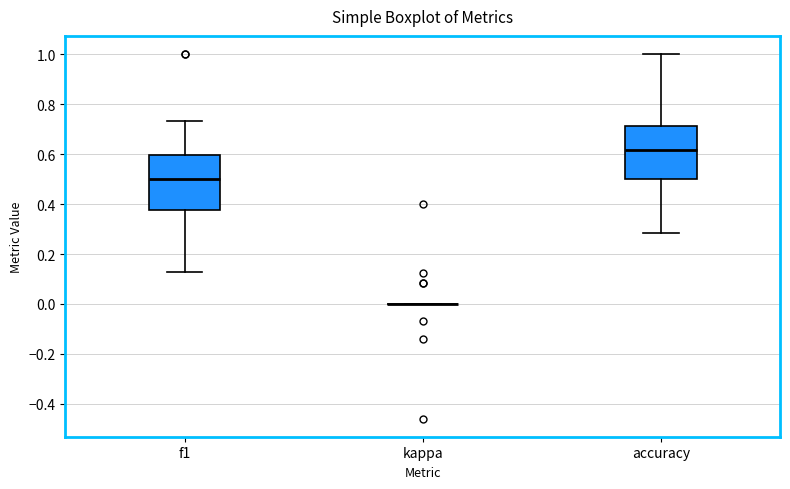

Where does the upper whisker of the box for f1 end on the y-axis? The values are not printed on the chart, so give them approximately, as read against the axis.

0.74